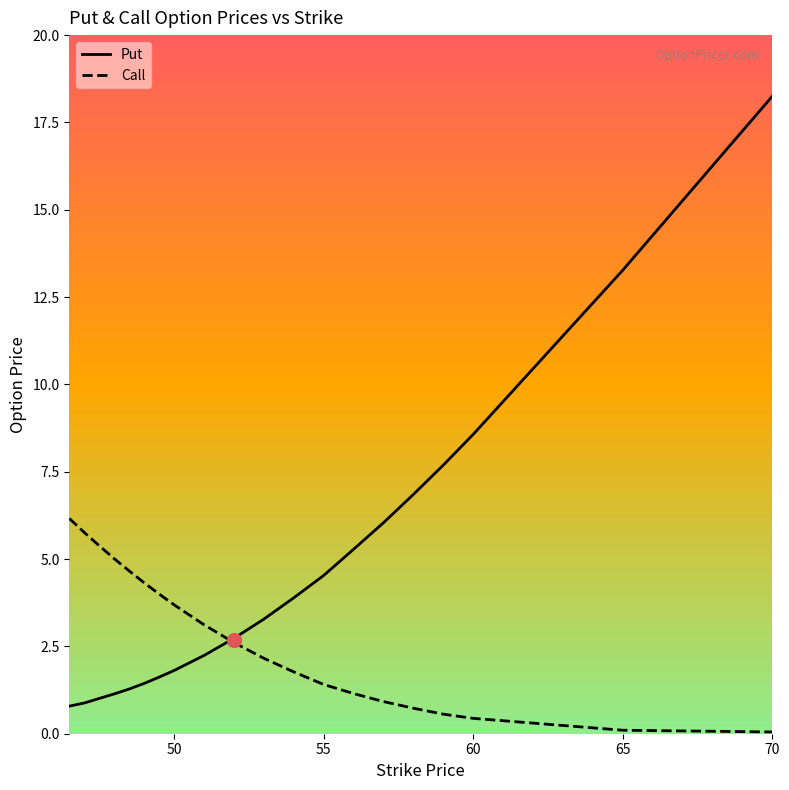

Which series has the widest spread of values?

Put